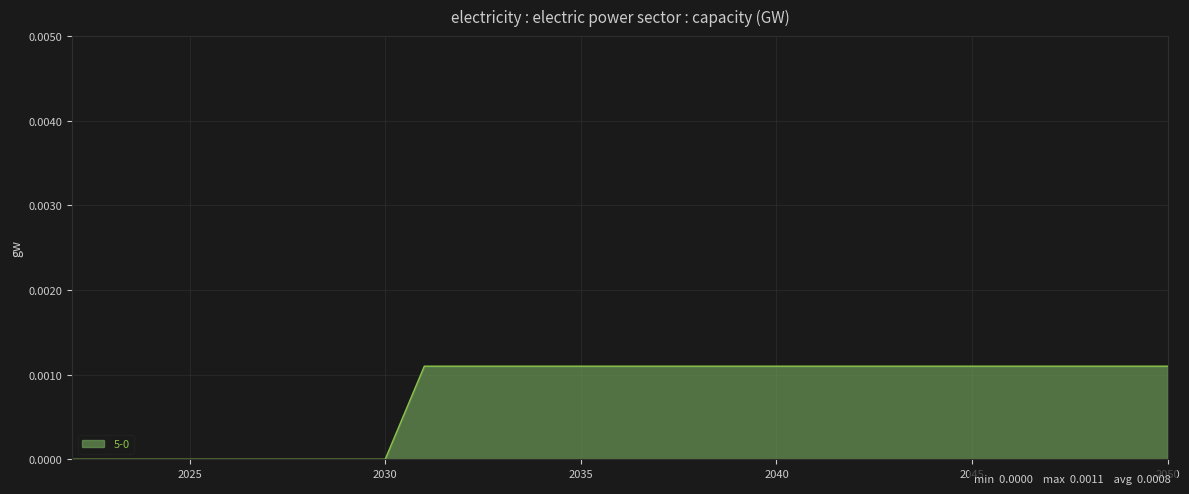

Does the chart have visible grid lines?

Yes